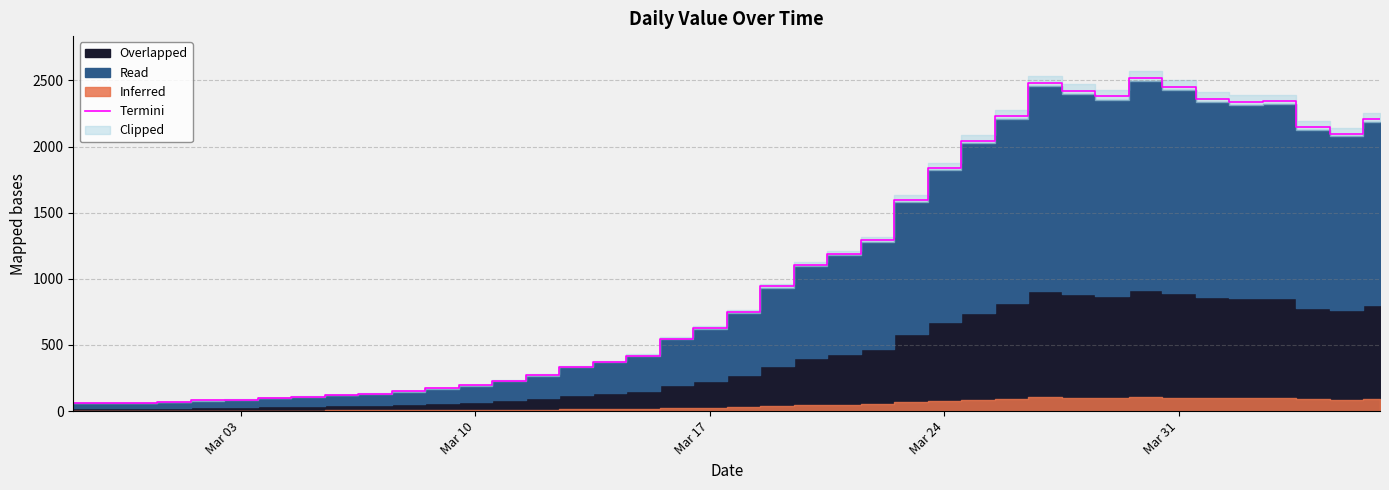

What position from the left is Mar 10?

2